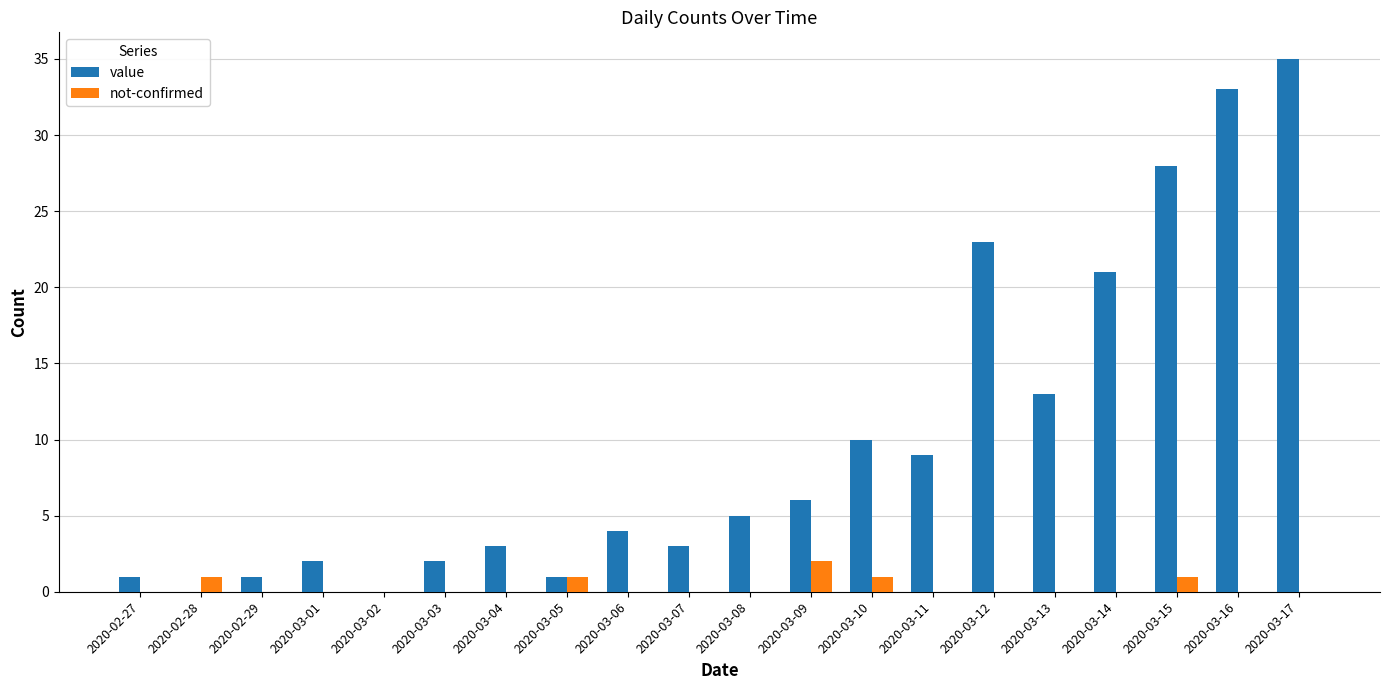

Which series changed the most between 2020-03-09 and 2020-03-12?

value